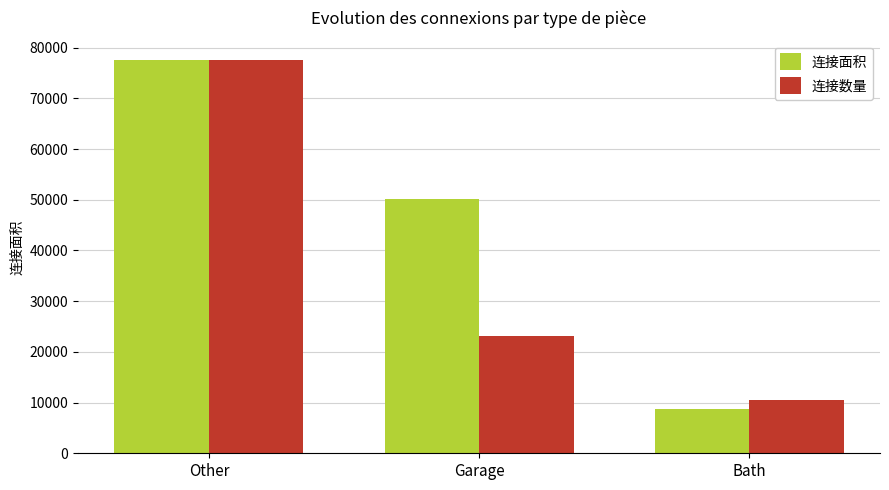

Reading right to left, transcribe all the data shown in this chart.

连接面积: Bath=8671.0	Garage=50204.0	Other=77495.0
连接数量: Bath=10473.5	Garage=23209.7	Other=77495.0